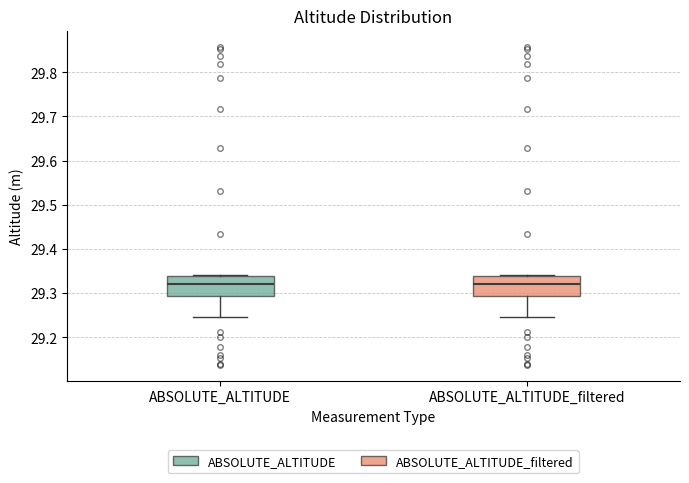

Reading left to right, transcribe this box plot: for each box, give where its median line is, the range the box spans, and where its two whiskers end, as read against the y-axis. The values are not printed on the chart, so give them approximately, as read against the axis.

ABSOLUTE_ALTITUDE: median 29.32, box 29.29 to 29.34, whiskers 29.25 to 29.34
ABSOLUTE_ALTITUDE_filtered: median 29.32, box 29.29 to 29.34, whiskers 29.25 to 29.34